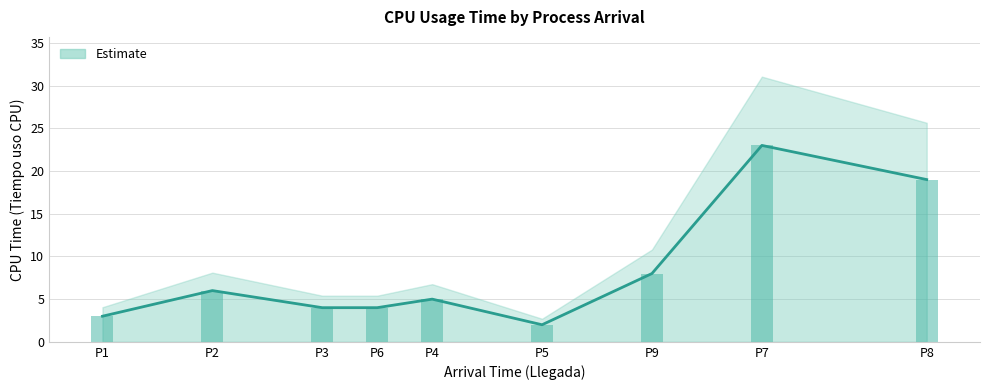

Reading left to right, list all the values displayed in this chart.

P1=3	P2=6	P3=4	P6=4	P4=5	P5=2	P9=8	P7=23	P8=19